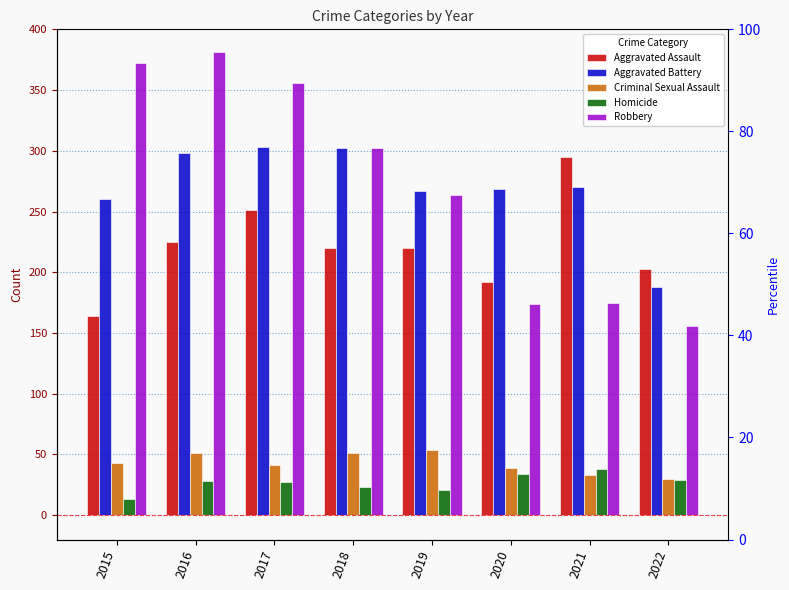

What are all the series names shown in the legend?

Aggravated Assault, Aggravated Battery, Criminal Sexual Assault, Homicide, Robbery